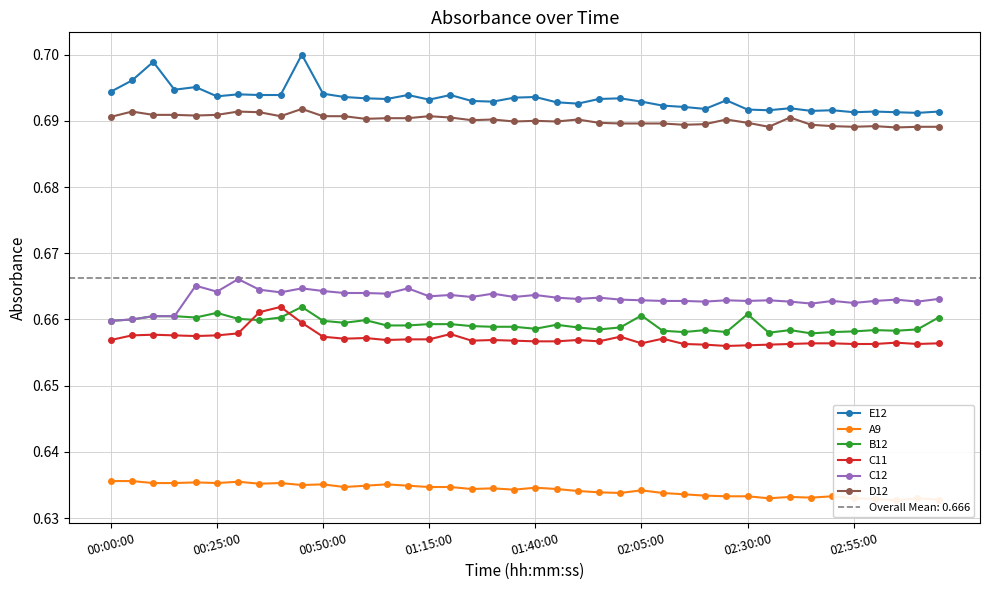

The B12 series shows 0.3 at 02:55:00. True or false?

False